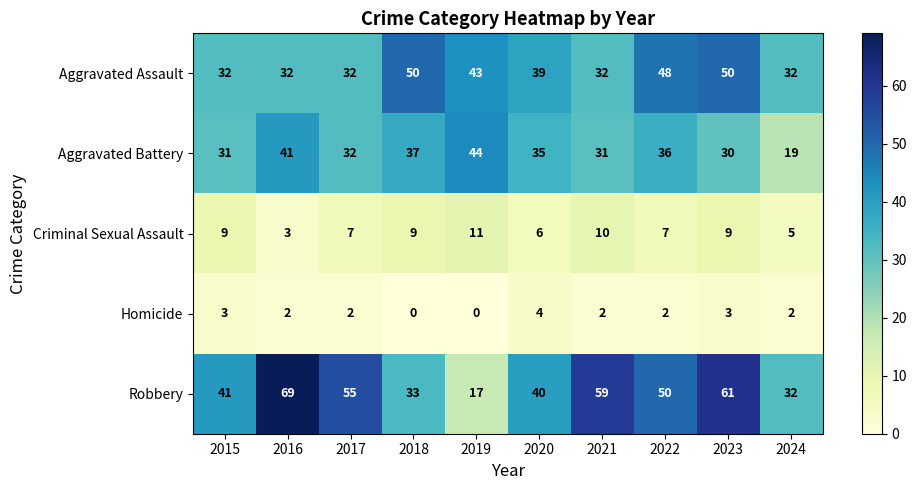

True or false: Aggravated Assault has a value of 32 at 2017.

True